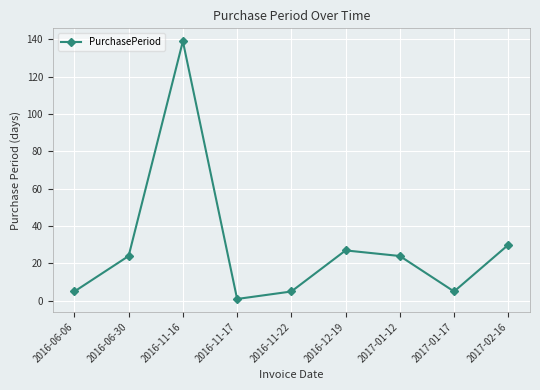

What is the change in value from 2016-12-19 to 2017-01-12?

-3